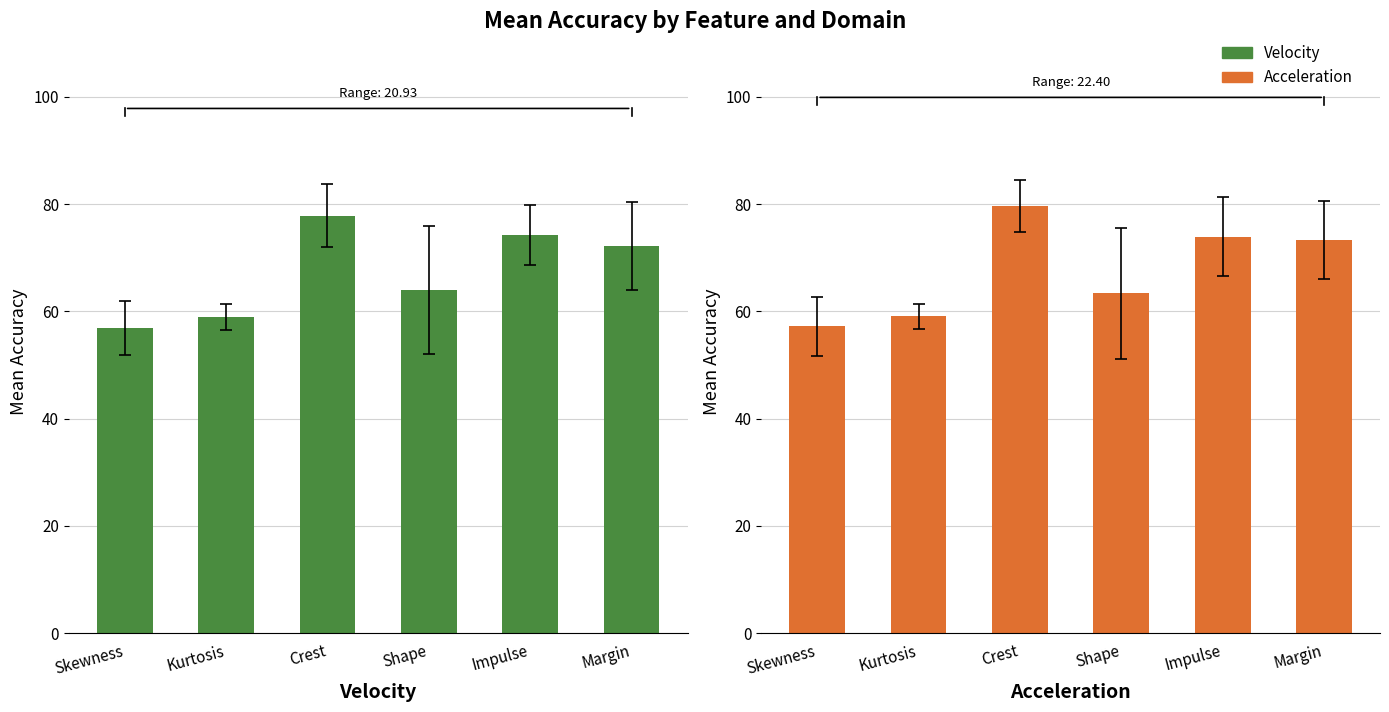

What is the sum of the Acceleration values at Margin and Impulse?

147.3